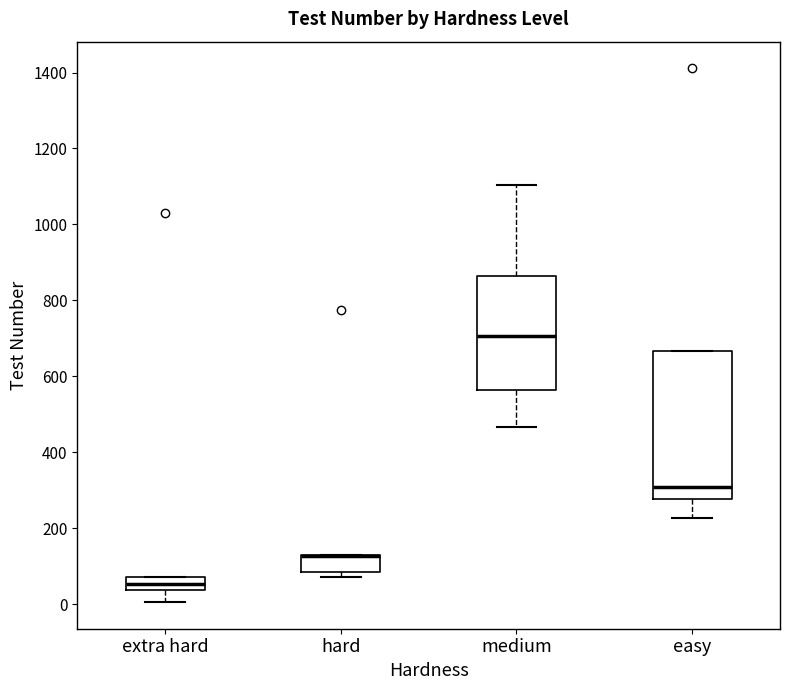

Reading left to right, transcribe this box plot: for each box, give where its median line is, the range the box spans, and where its two whiskers end, as read against the y-axis. The values are not printed on the chart, so give them approximately, as read against the axis.

extra hard: median 60, box 40 to 80, whiskers 0 to 80
hard: median 120 (drawn on the box's upper edge), box 80 to 140, whiskers 80 (just below the box's lower edge) to 140
medium: median 700, box 560 to 860, whiskers 460 to 1100
easy: median 300, box 280 to 660, whiskers 220 to 660